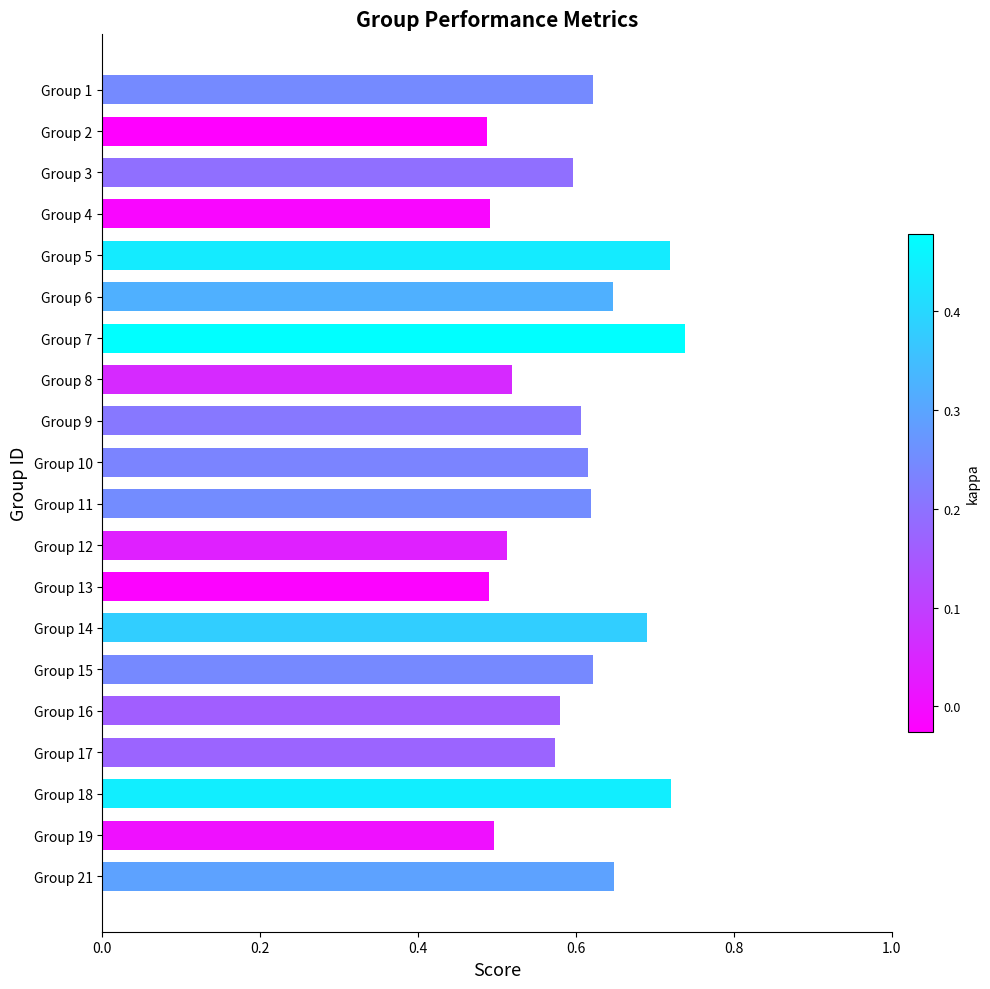

How many values are between 0 and 1?

20